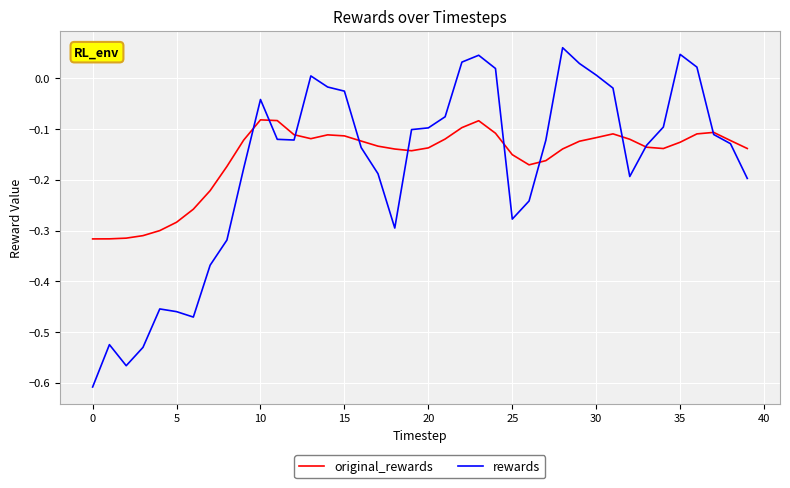

At how many categories does at least one series exceed 0?

9